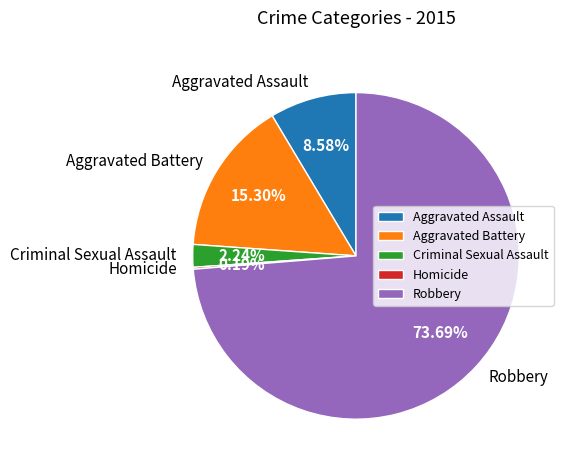

Which has a higher value, Robbery or Criminal Sexual Assault?

Robbery